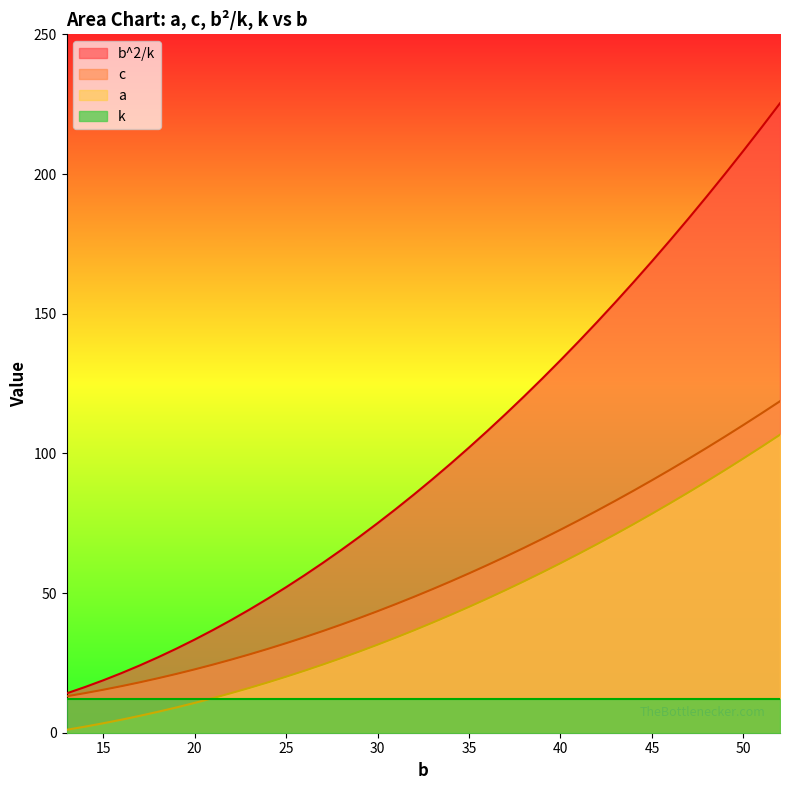

True or false: c and b^2/k intersect in this chart.

False